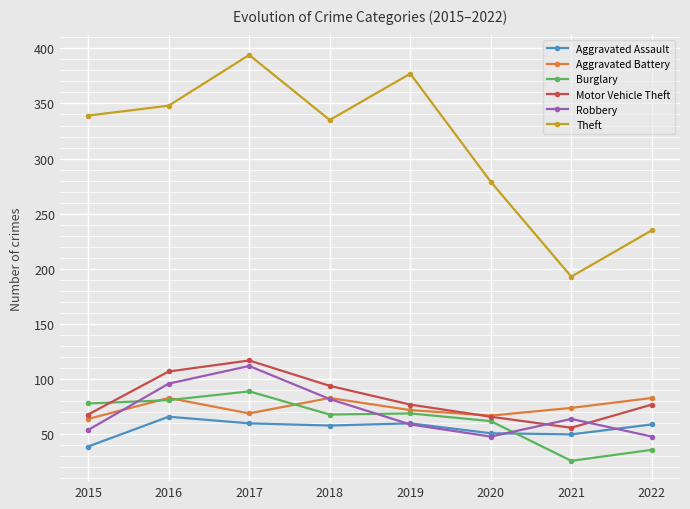

Which series has the widest spread of values?

Theft